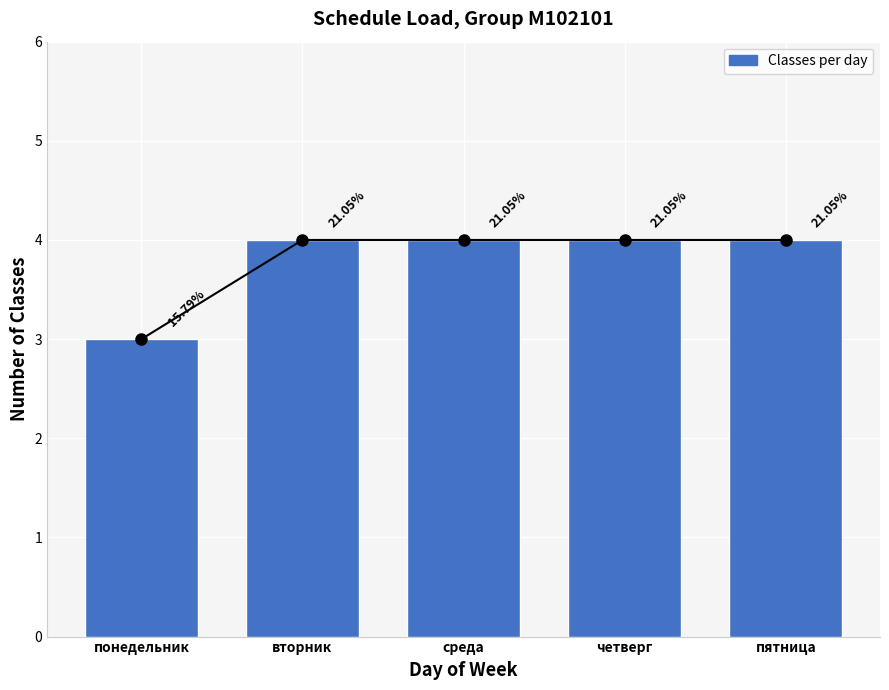

Rank the categories by value from highest to lowest.

вторник, среда, четверг, пятница, понедельник